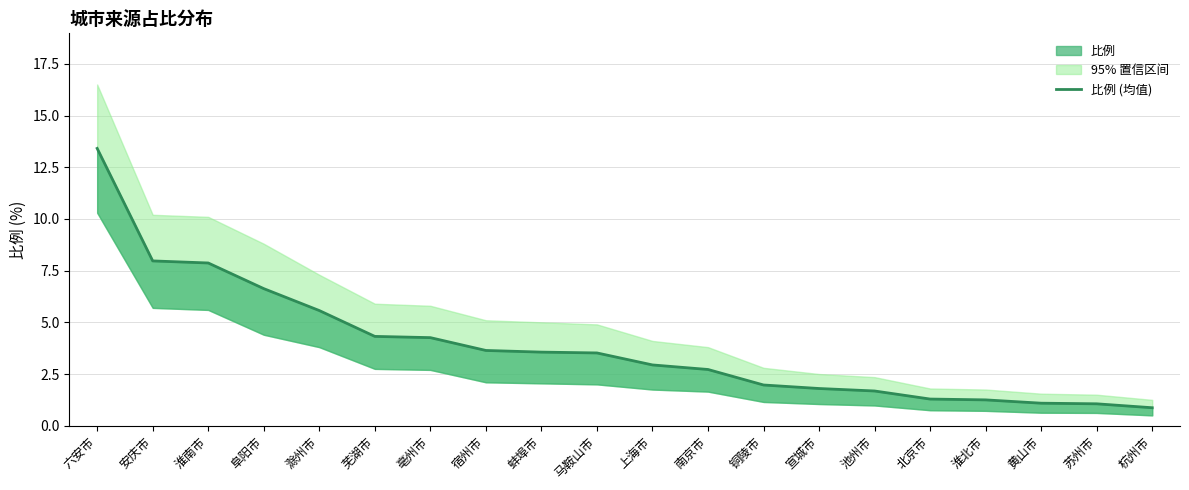

At which label does the data first exceed 3?

六安市